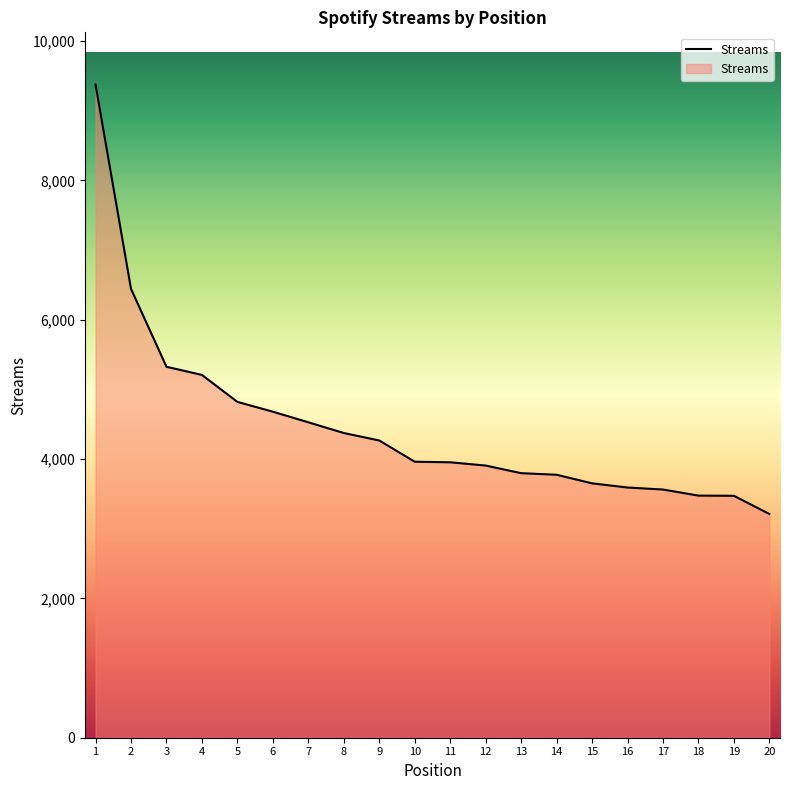

What is the ratio of the value at 14 to the value at 6?

0.8